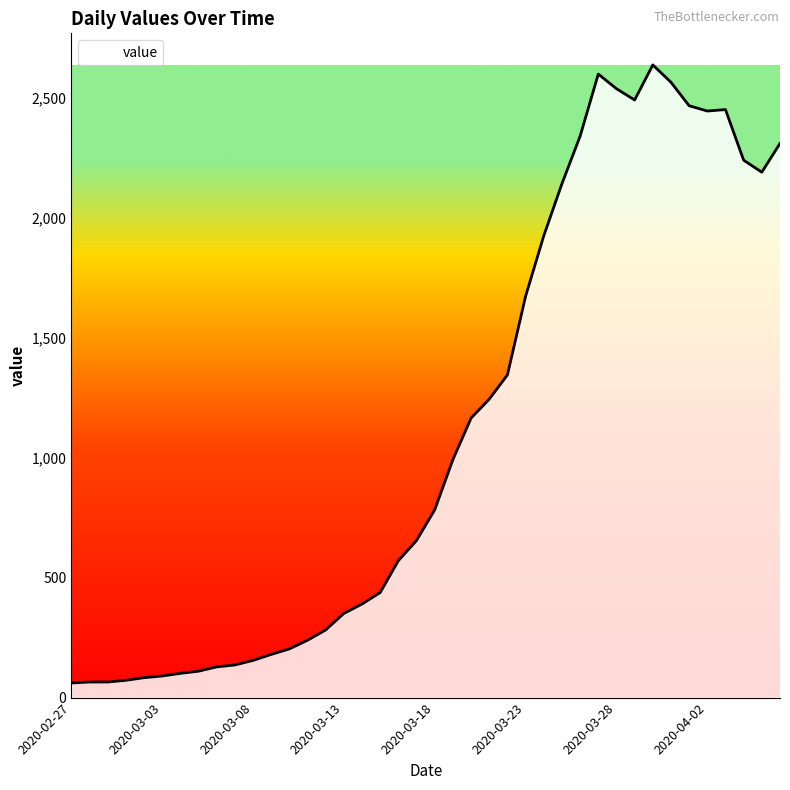

What is the smallest value displayed?

61